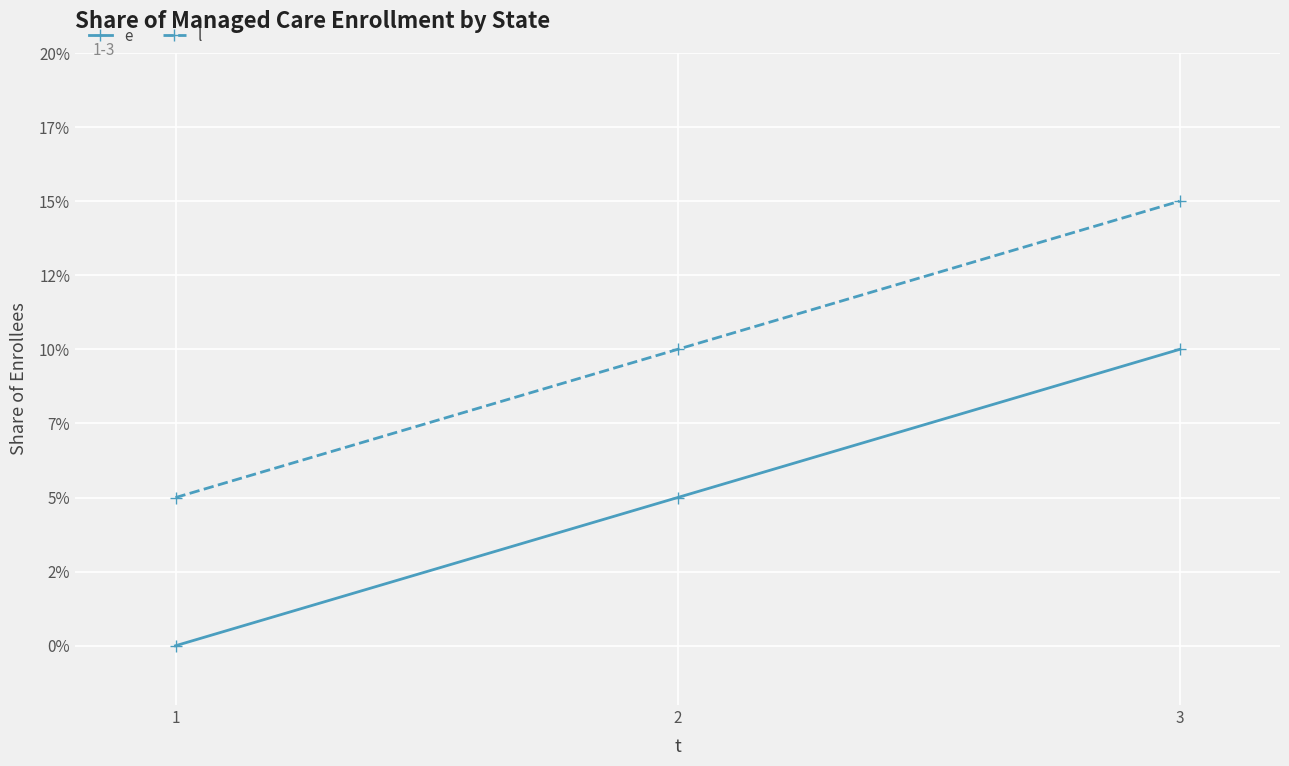

Which series has the largest total across all categories?

l